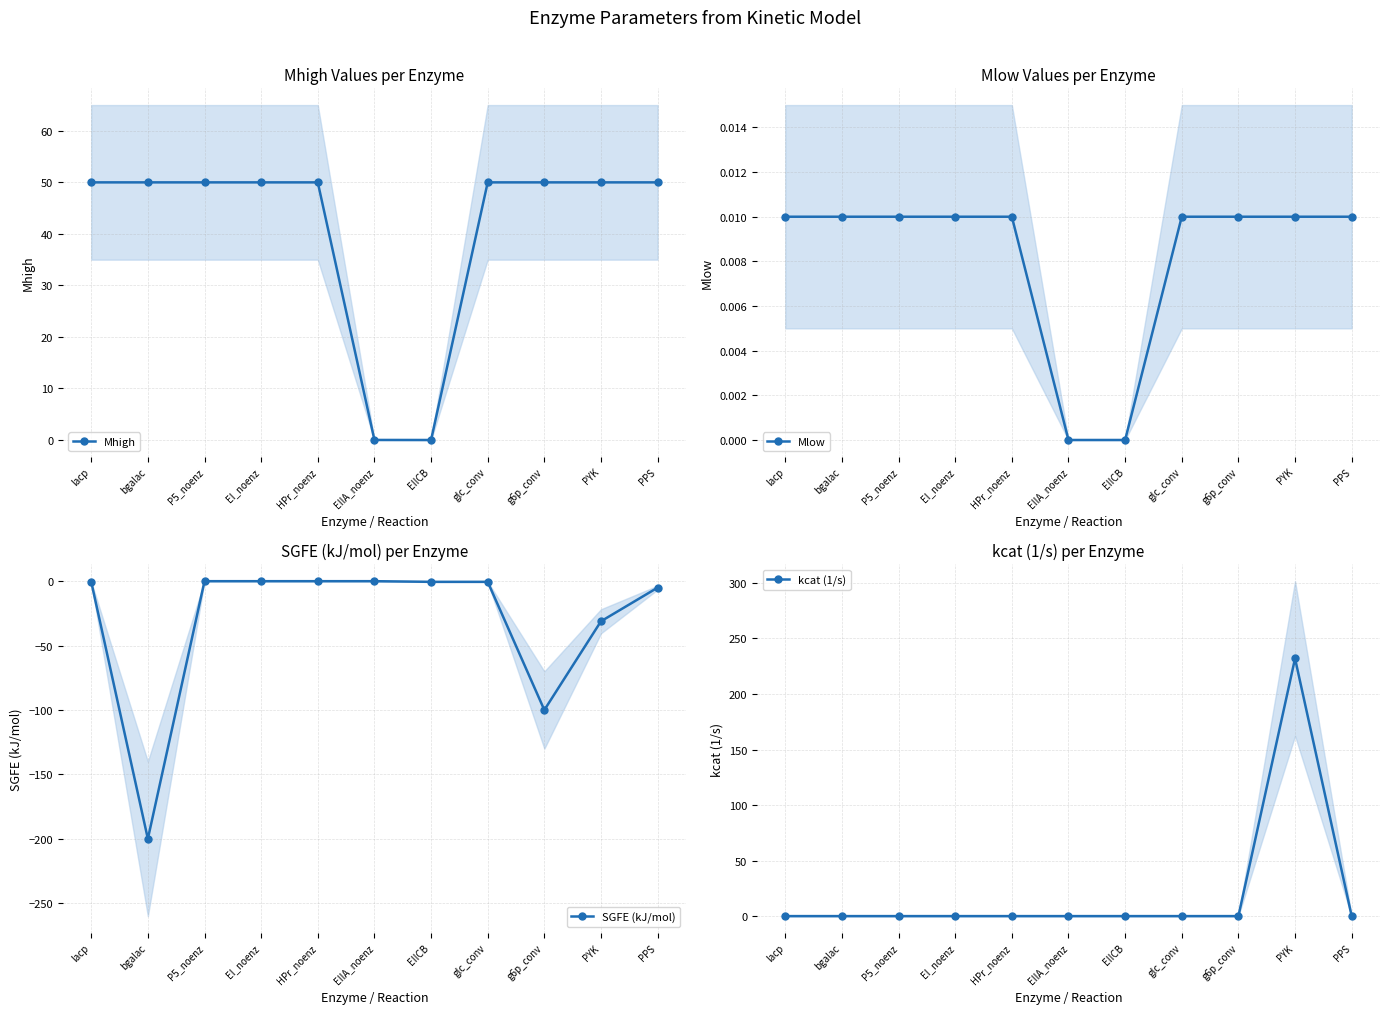

Which category has the highest value in the kcat (1/s) series?

PYK